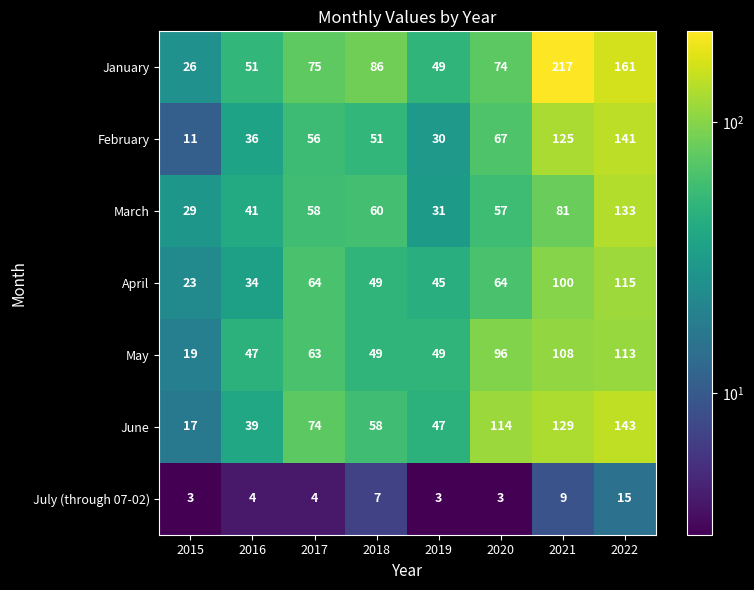

What is the difference between the June values at 2017 and 2018?

16